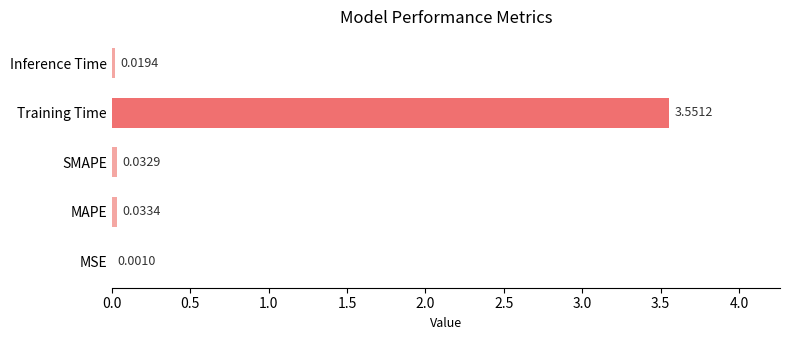

Which has a higher value, MAPE or MSE?

MAPE